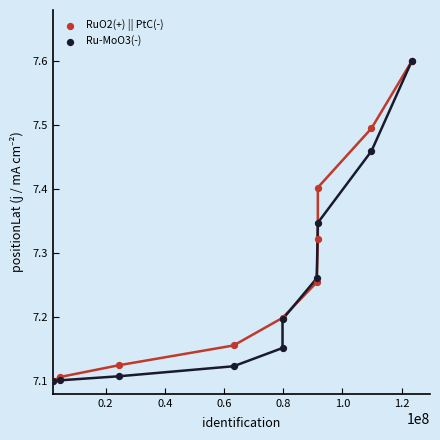

What are all the series names shown in the legend?

RuO2(+) || PtC(-), Ru-MoO3(-)